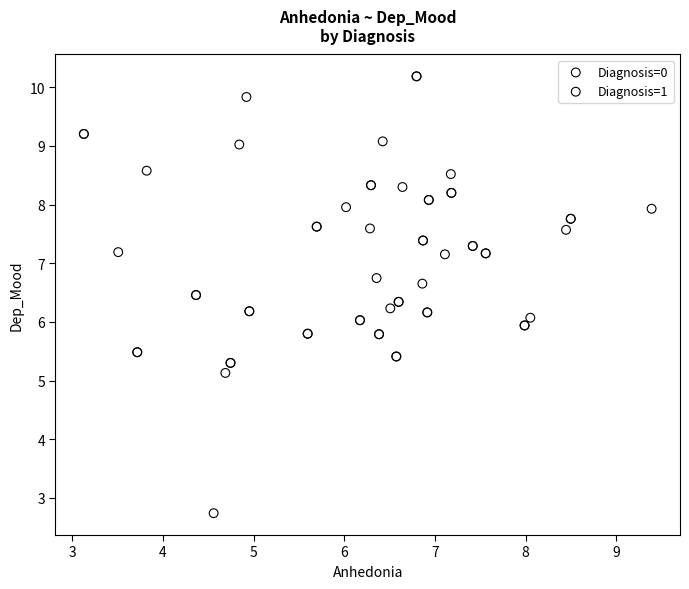

Which series has the largest Y range (max minus min)?

Diagnosis=0